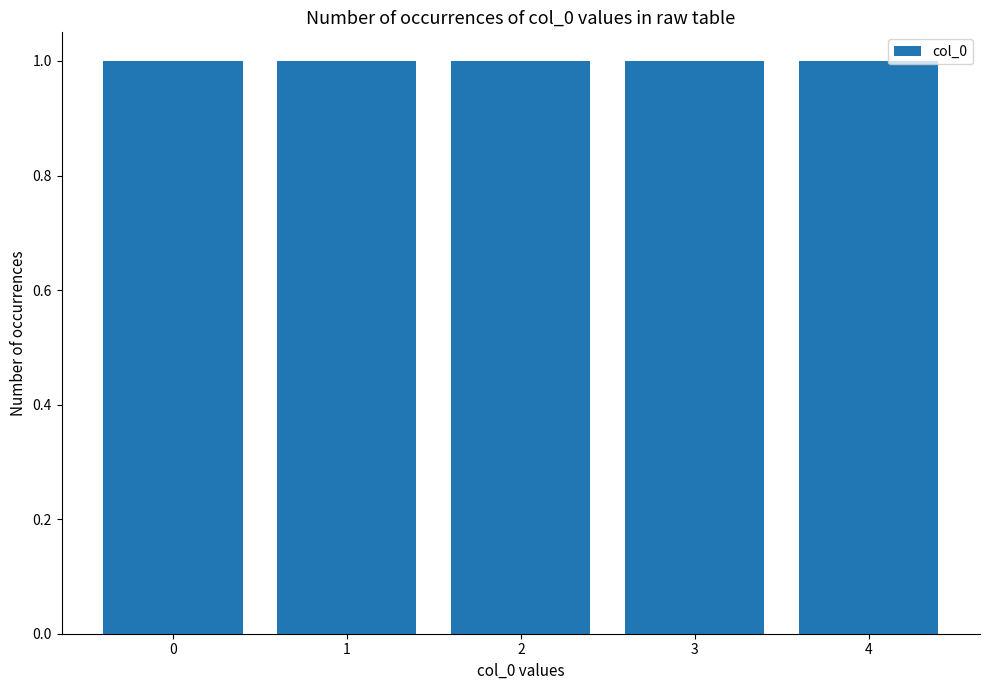

Between 3 and 2, which is larger?

3